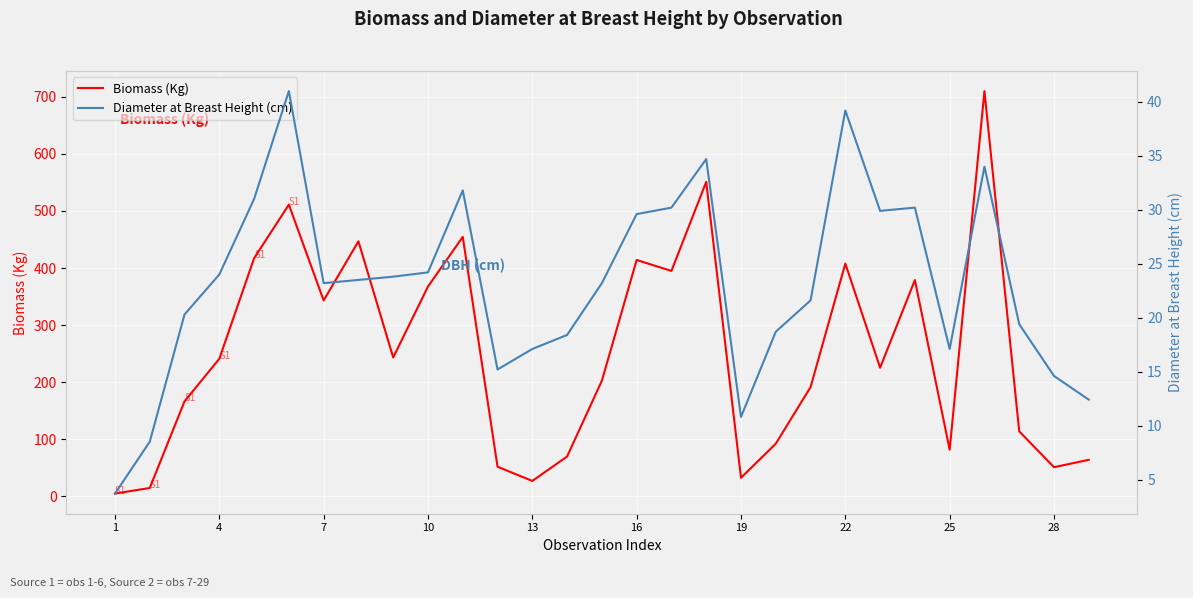

List the series in order of their peak value, lowest first.

Diameter at Breast Height (cm), Biomass (Kg)